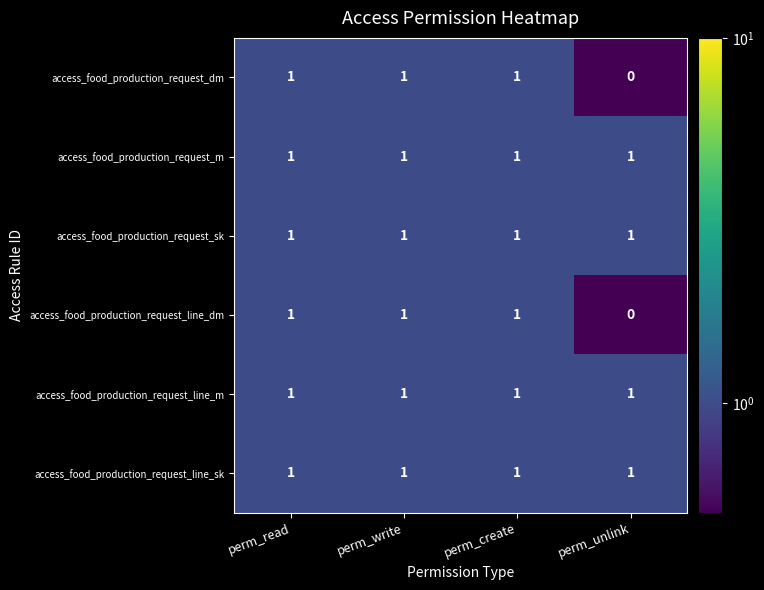

At which label is access_food_production_request_dm closest to 0?

perm_unlink